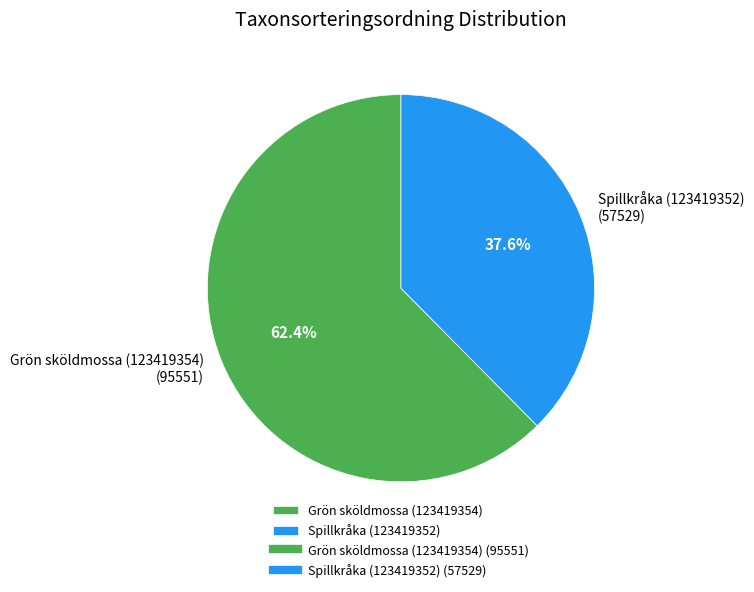

Does any single category account for the majority?

Yes